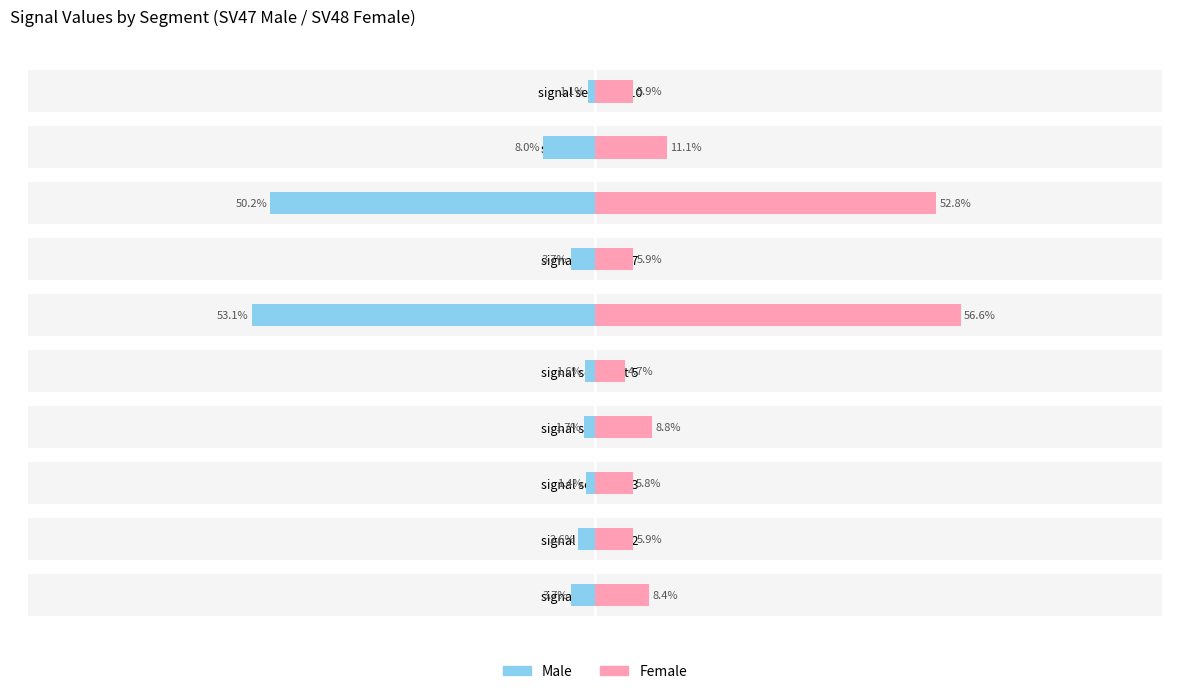

List the labels in order of Female value, largest first.

signal segment 6, signal segment 8, signal segment 9, signal segment 4, signal segment 1, signal segment 7, signal segment 2, signal segment 10, signal segment 3, signal segment 5